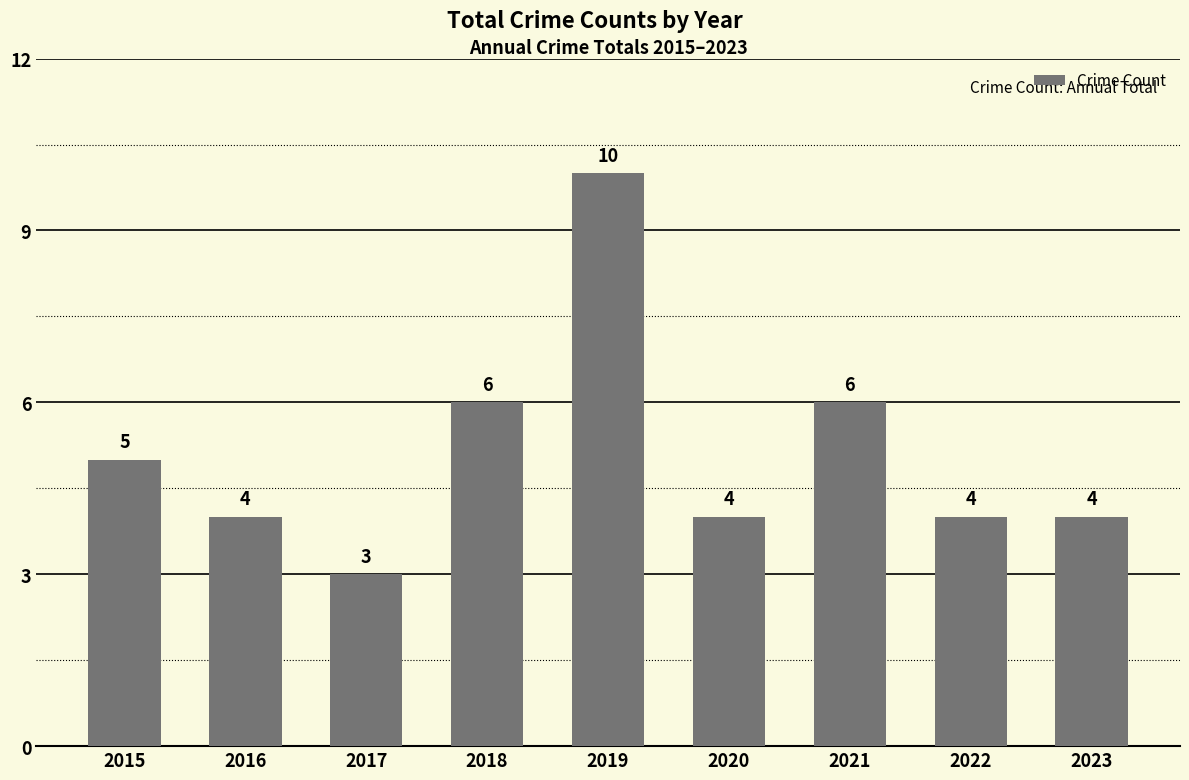

What is the minimum value shown in the chart?

3